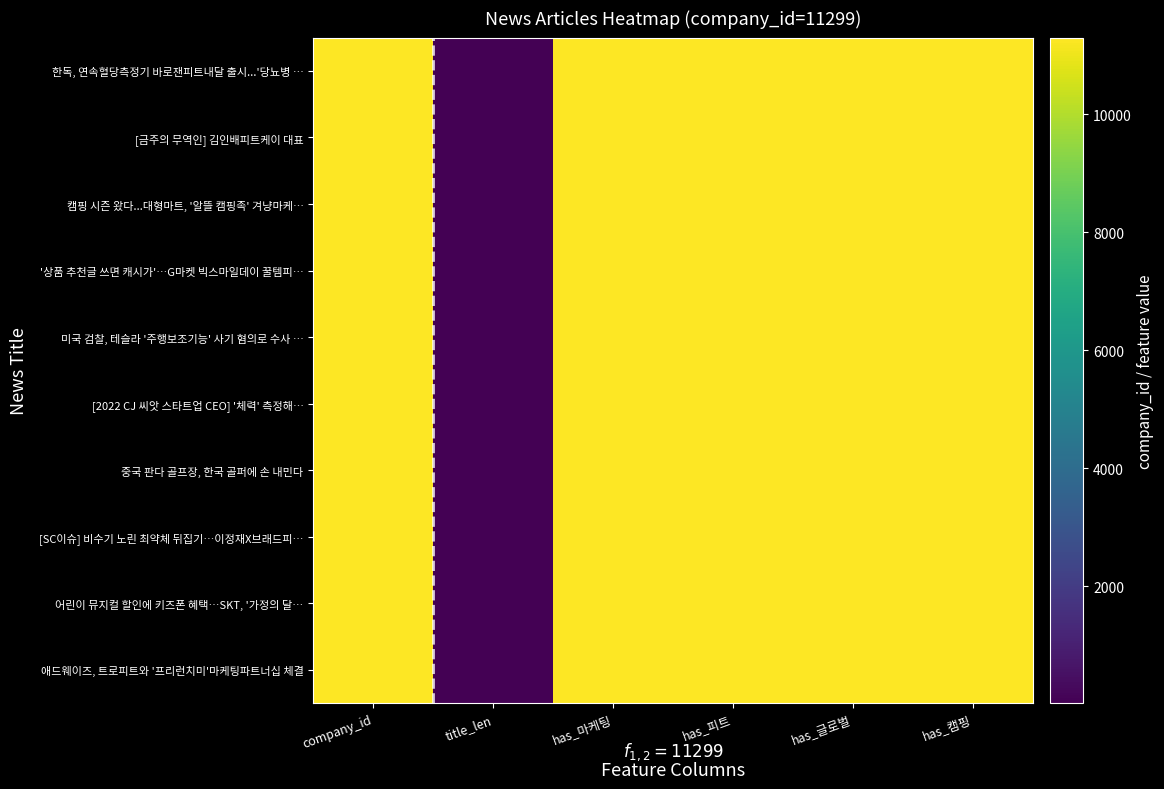

At how many categories does at least one series exceed 5820?

5